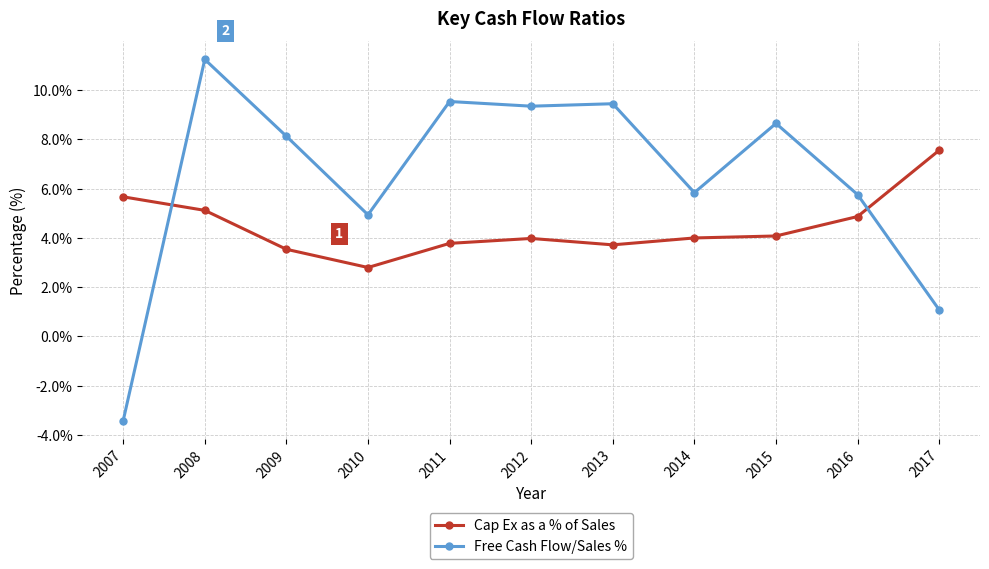

What is the sum of all Free Cash Flow/Sales % values?

70.6